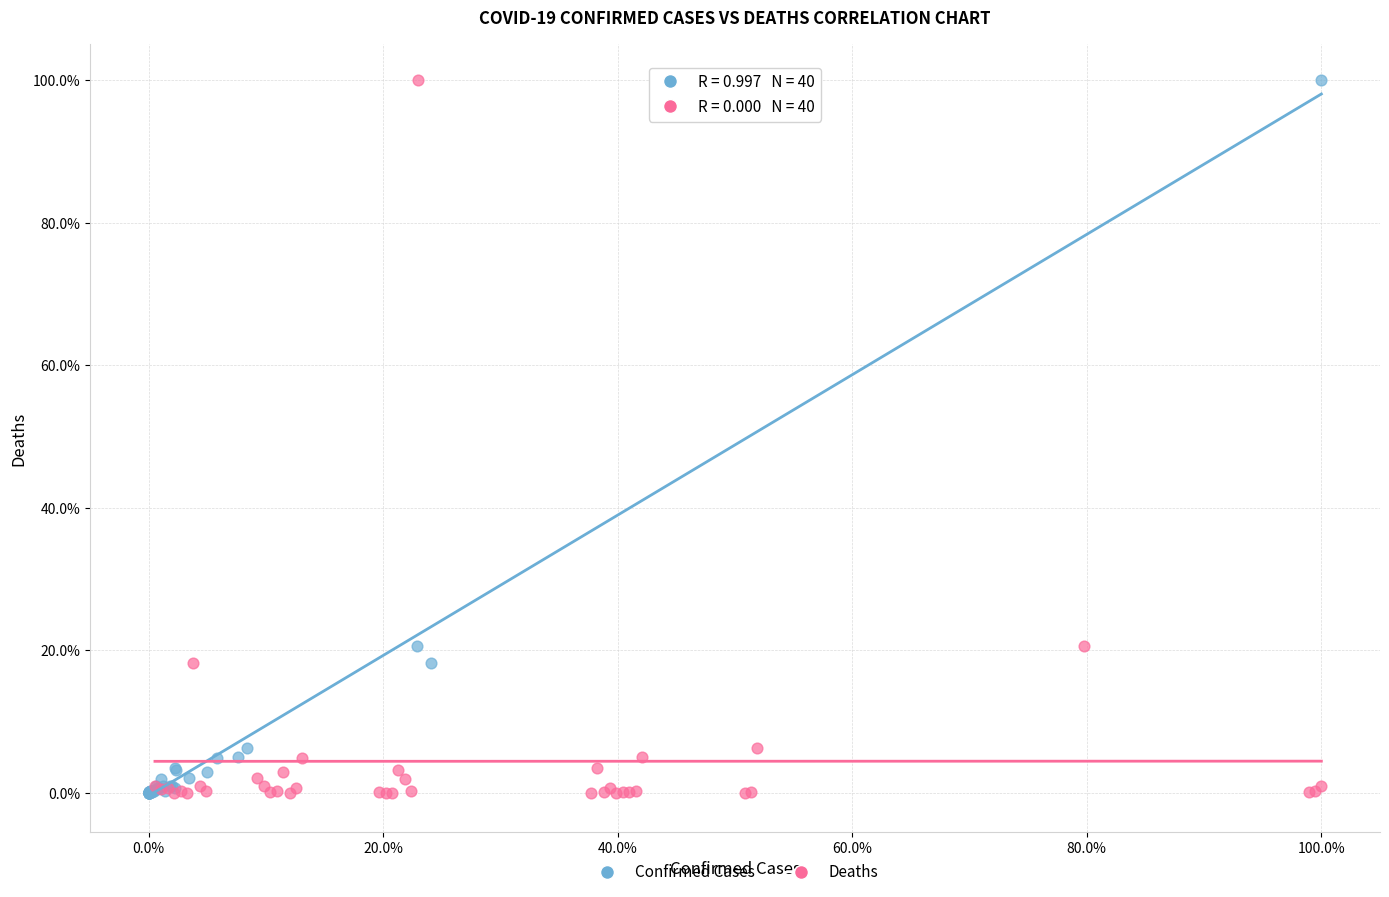

What are all the series names shown in the legend?

Confirmed Cases, Deaths